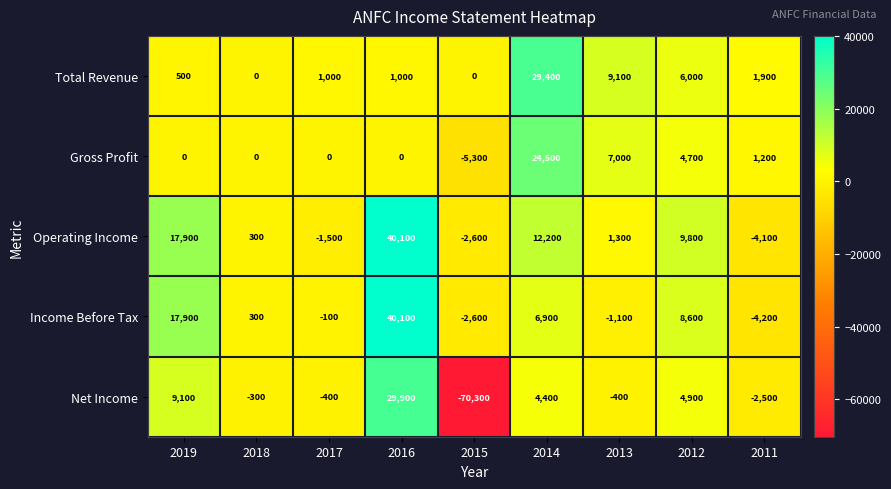

Which category has the lowest value in the Operating Income series?

2011